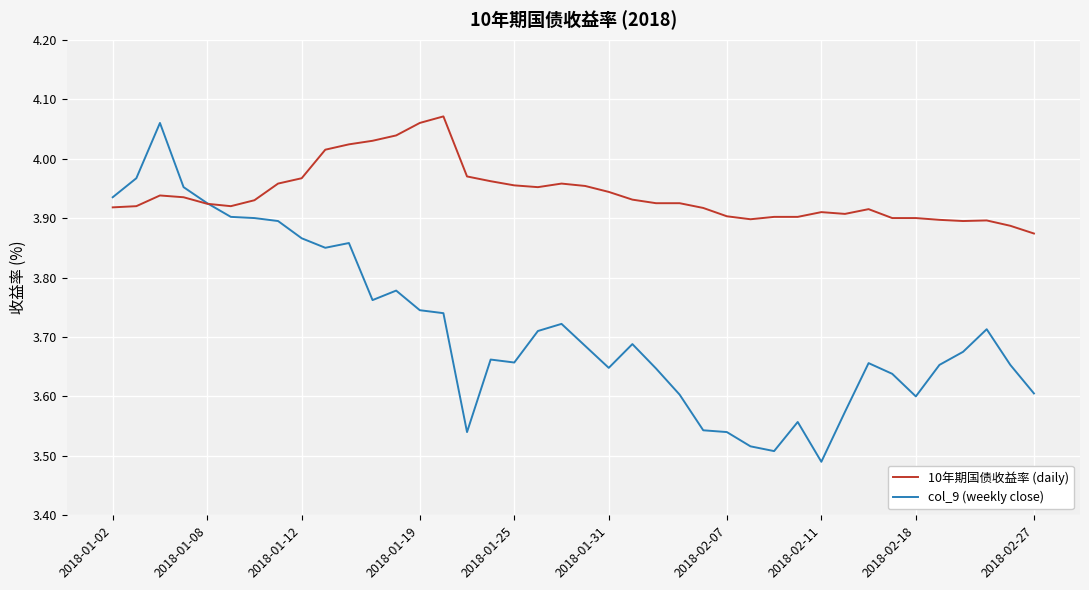

List the series in order of their overall mean, lowest first.

col_9 (weekly close), 10年期国债收益率 (daily)